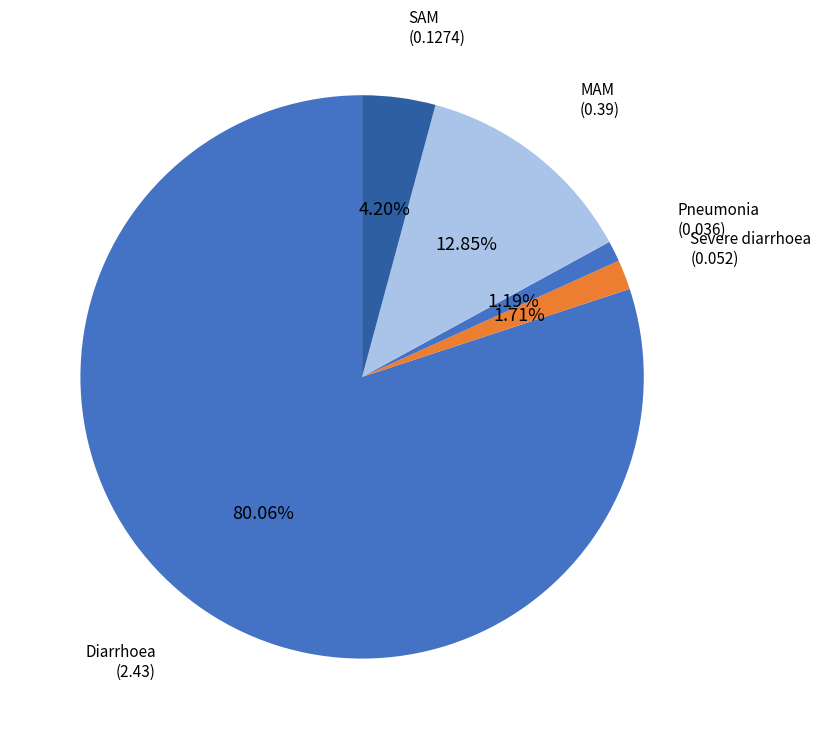

Rank the categories by value from highest to lowest.

Diarrhoea, MAM, SAM, Severe diarrhoea, Pneumonia